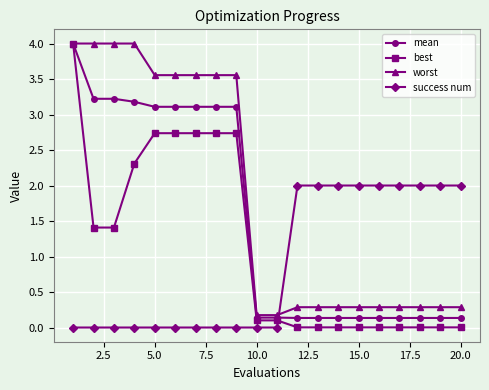

What is the value of the worst point at the 19th from the left?

0.3